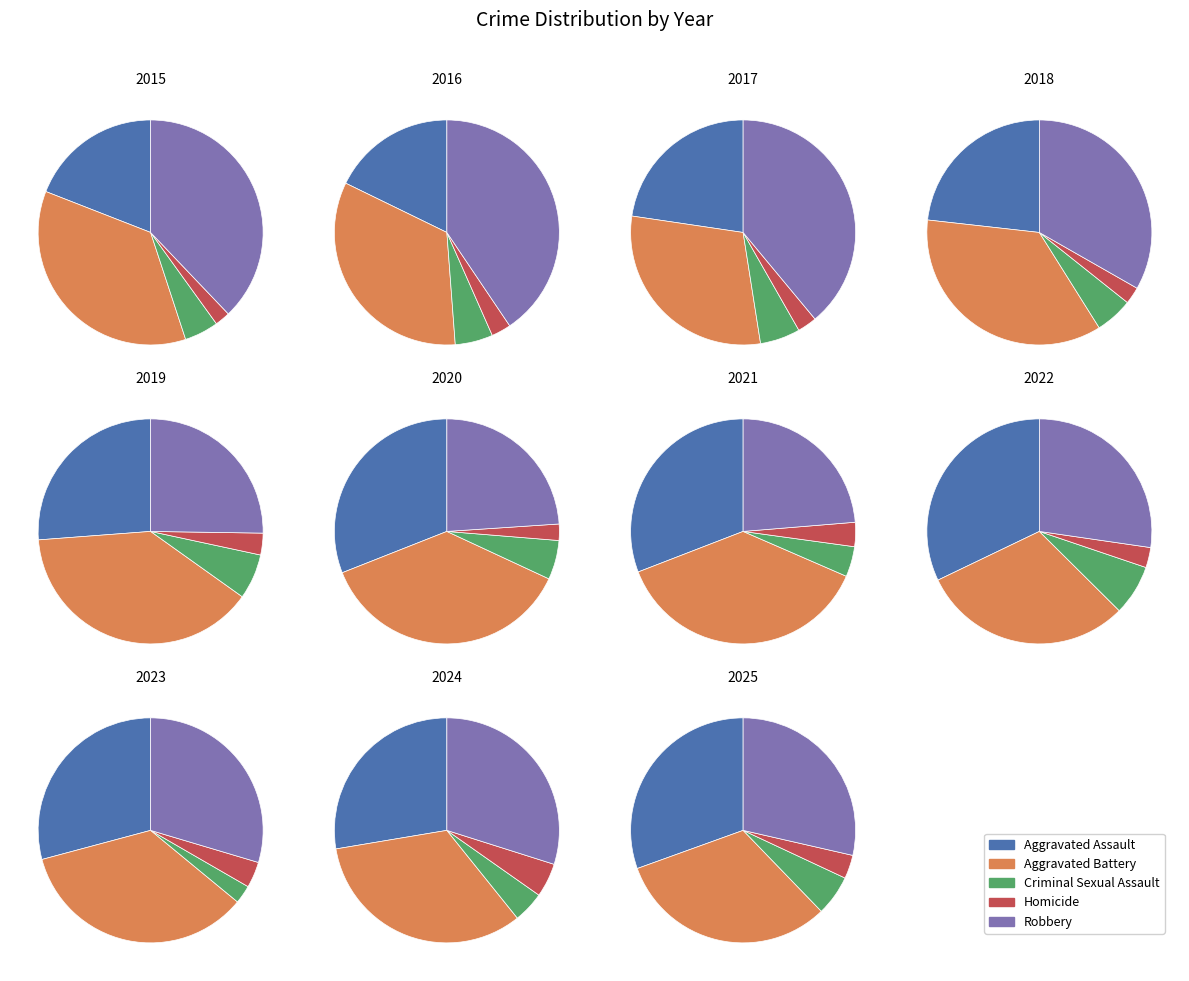

Is 2015 the majority of the pie?

No